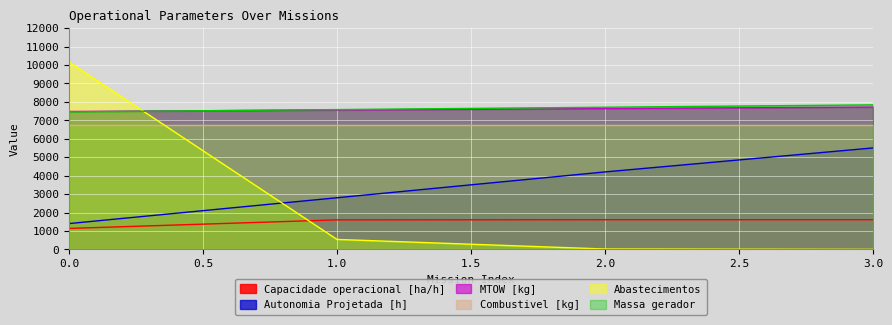

What is the difference between the second highest and minimum values in the Capacidade operacional [ha/h] series?

472.9